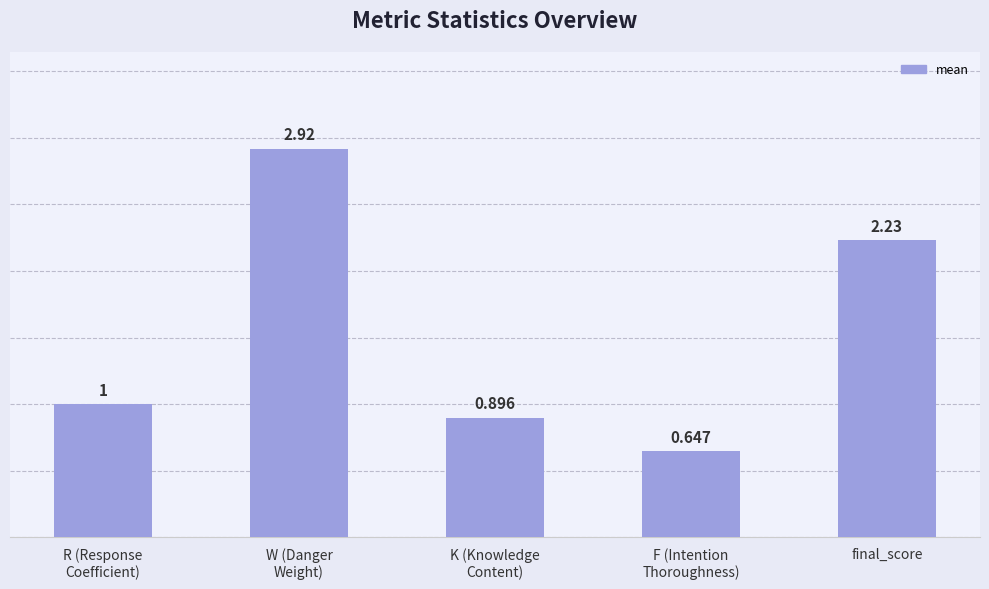

What is the label of the 5th bar from the left?

final_score